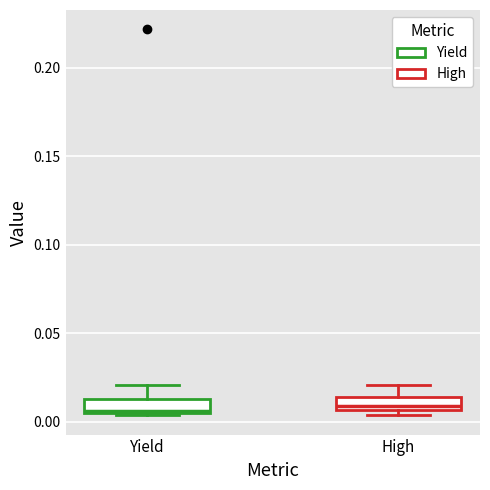

Where does the median line of the box for High sit on the y-axis? The values are not printed on the chart, so give them approximately, as read against the axis.

0.010